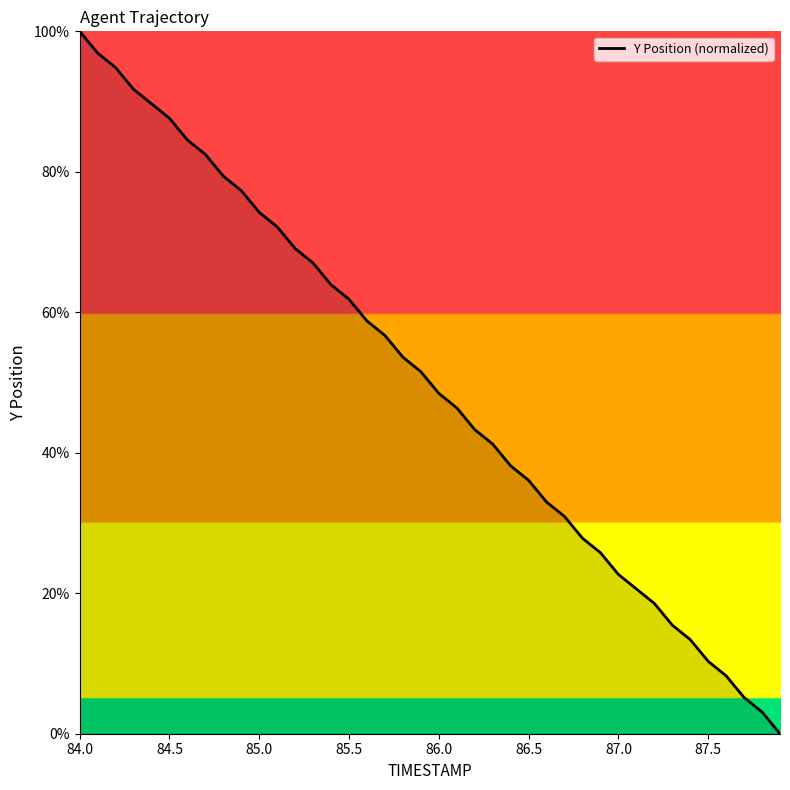

What is the difference between the maximum and minimum values?

100.0